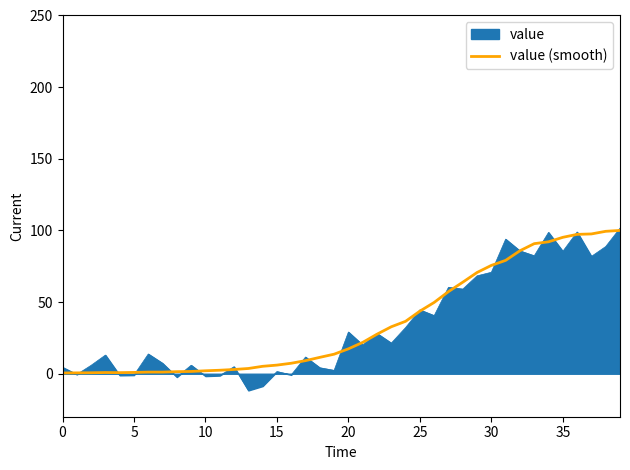

What is the maximum value shown in the chart?

101.6